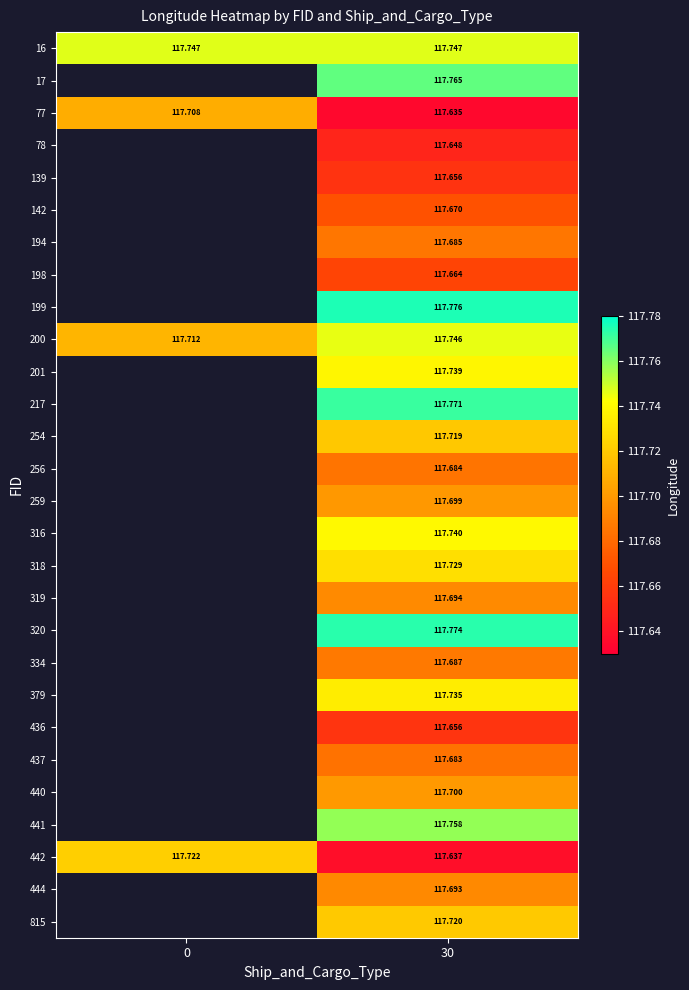

What is the total value across all series at 30?

3295.8